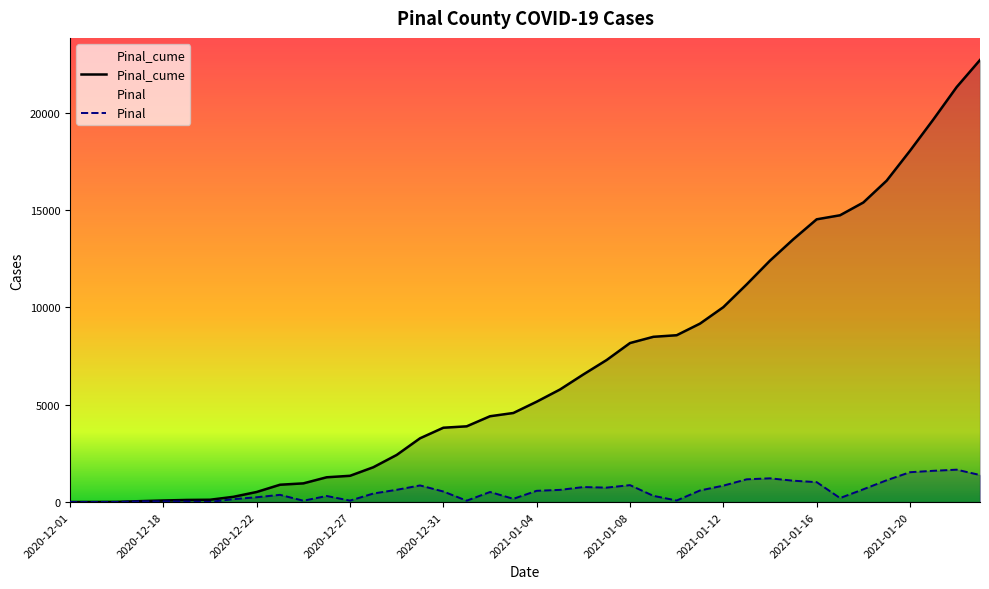

List the labels in order of Pinal value, largest first.

2021-01-22, 2021-01-21, 2021-01-20, 2021-01-23, 2021-01-14, 2021-01-13, 2021-01-19, 2021-01-15, 2021-01-16, 2021-01-08, 2020-12-30, 2021-01-12, 2021-01-06, 2021-01-07, 2021-01-18, 2020-12-29, 2021-01-05, 2021-01-11, 2021-01-04, 2020-12-31, 2021-01-02, 2020-12-28, 2020-12-23, 2021-01-09, 2020-12-26, 2020-12-22, 2021-01-17, 2021-01-03, 2020-12-21, 2021-01-10, 2020-12-27, 2021-01-01, 2020-12-24, 2020-12-17, 2020-12-18, 2020-12-19, 2020-12-20, 2020-12-16, 2020-12-09, 2020-12-01